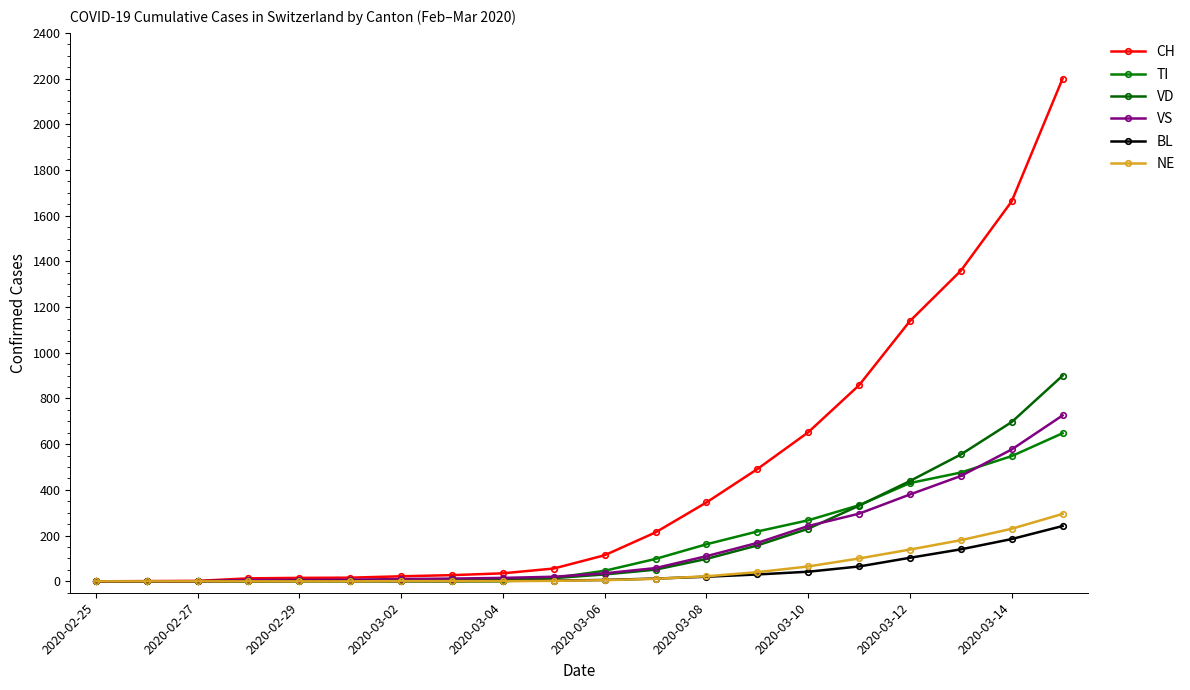

True or false: NE and VS cross at least once.

False